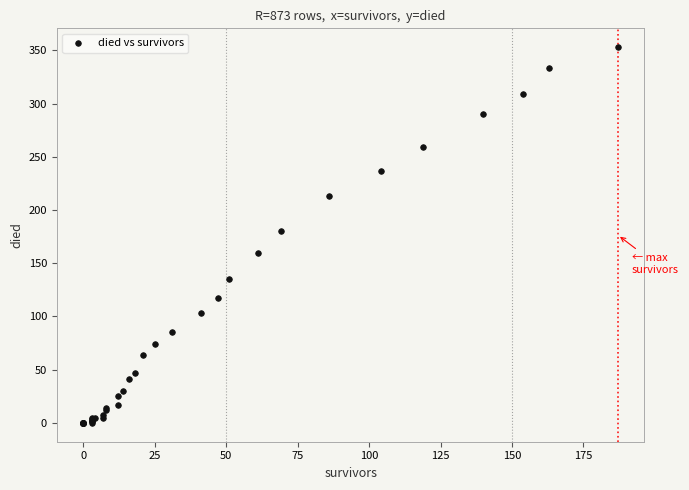

What Y value in the scatter plot is closest to 176?

180